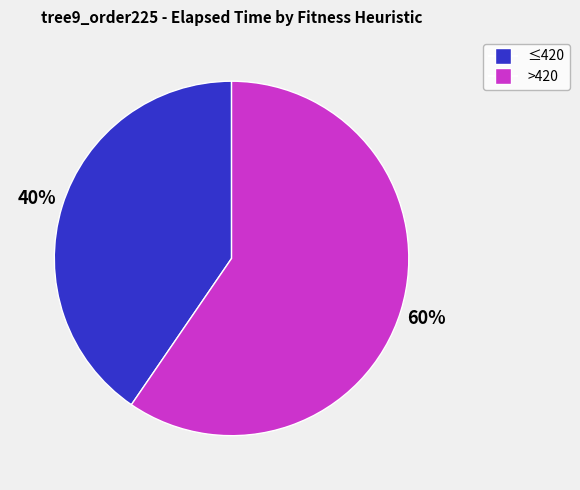

To the nearest percent, what is the average slice percentage?

50%